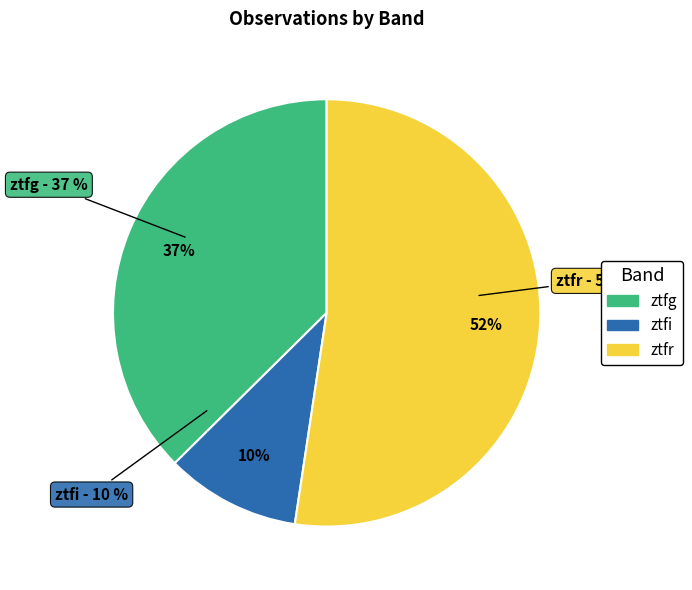

How many segments does this pie chart have?

3